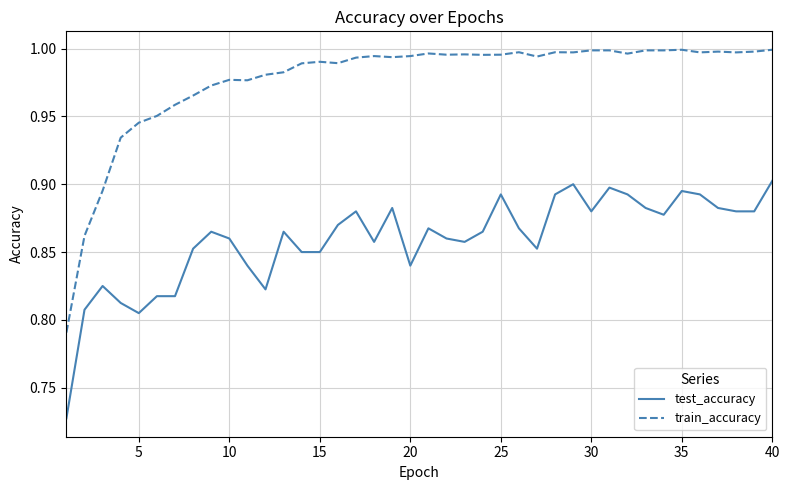

List the series in order of their overall mean, lowest first.

test_accuracy, train_accuracy